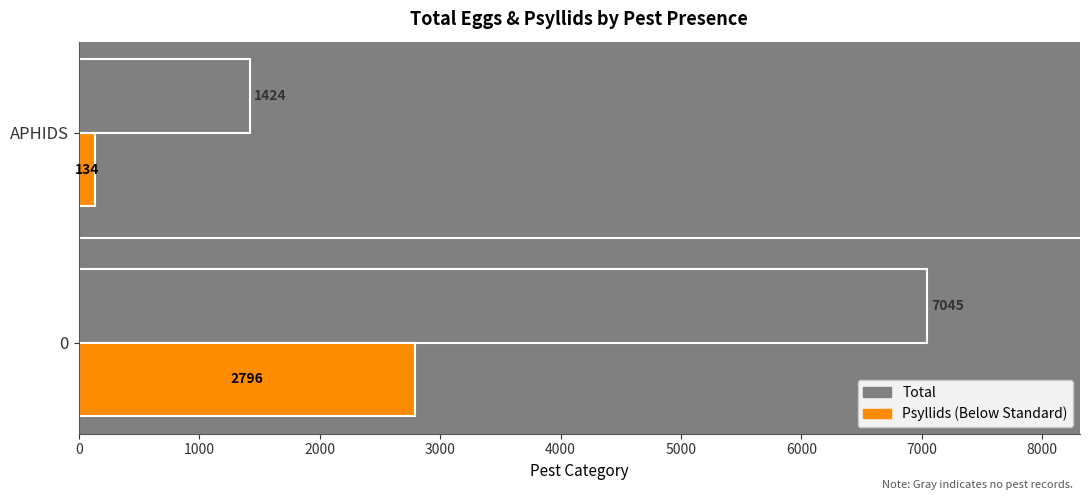

What is the greatest value displayed?

7045